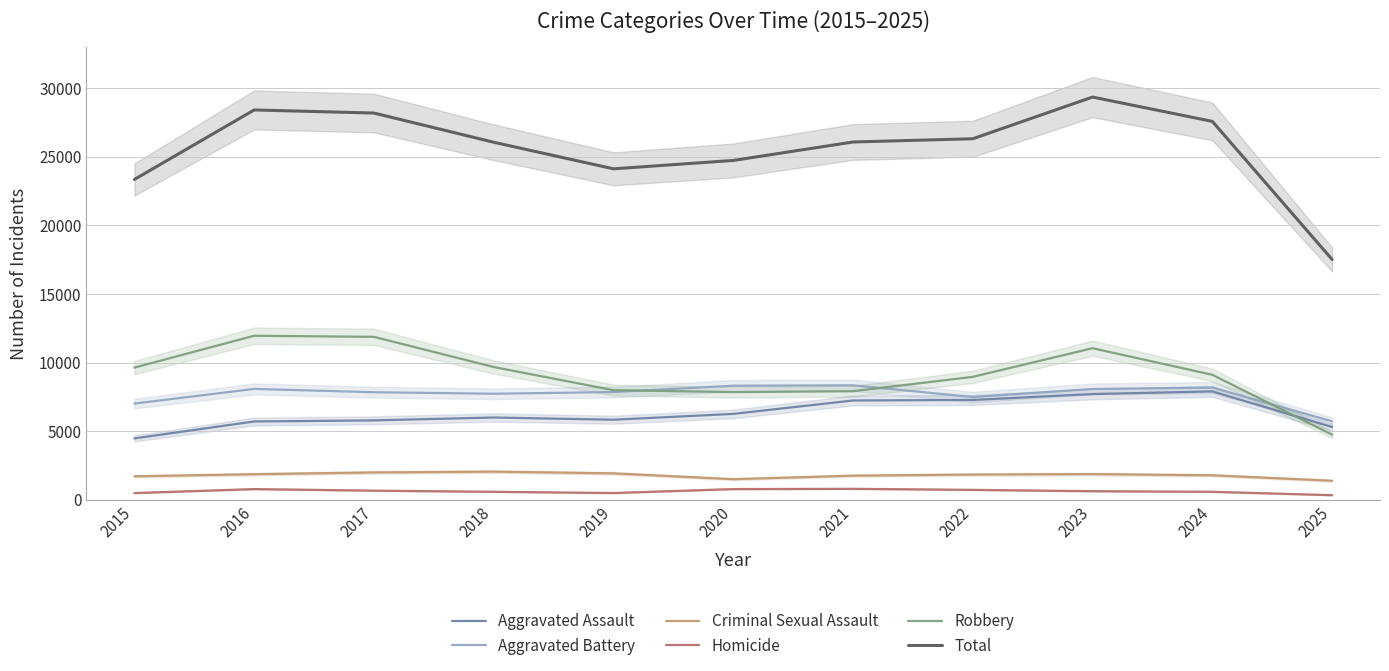

The Aggravated Assault series shows 5793 at 2017. True or false?

True